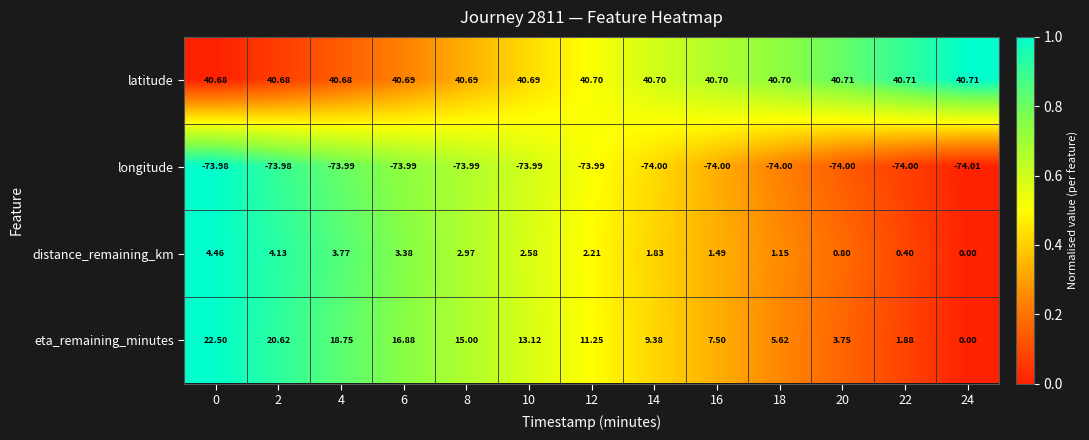

Which series has the widest spread of values?

eta_remaining_minutes